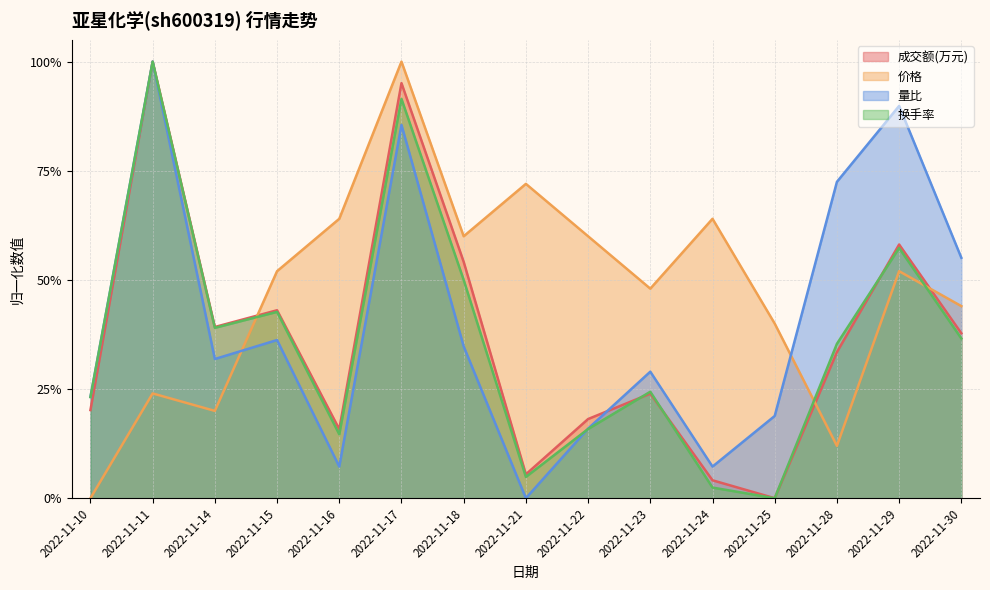

At which label is 换手率 closest to 0?

2022-11-25